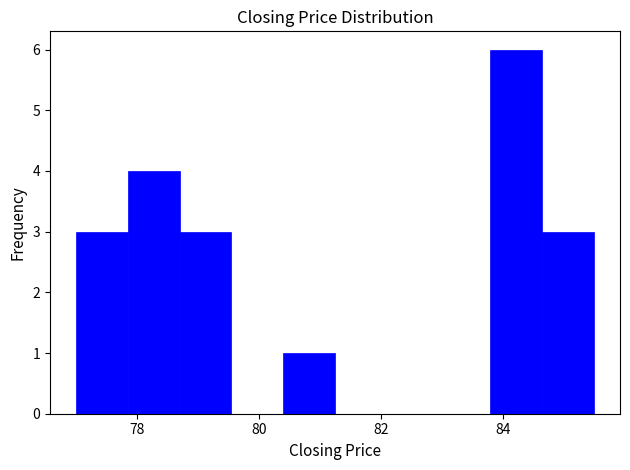

Reading left to right, transcribe this chart: for each bar, give the range it covers on the x-axis and its height. Neither the bar edges nor the heights are printed on the chart, so give them approximately, as read against the axes.

77.00 to 77.85: 3
77.85 to 78.70: 4
78.70 to 79.55: 3
79.55 to 80.40: 0
80.40 to 81.25: 1
81.25 to 82.10: 0
82.10 to 82.95: 0
82.95 to 83.80: 0
83.80 to 84.65: 6
84.65 to 85.50: 3